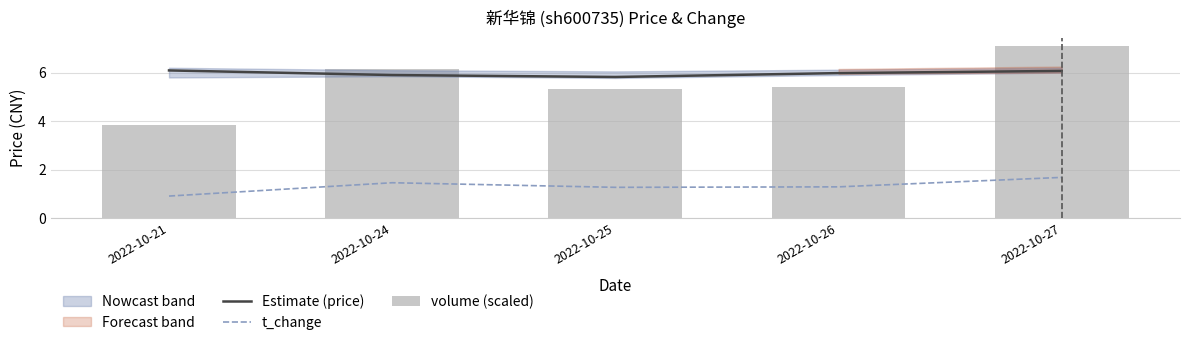

Is it true that t_change equals 1.3 at 2022-10-25?

True